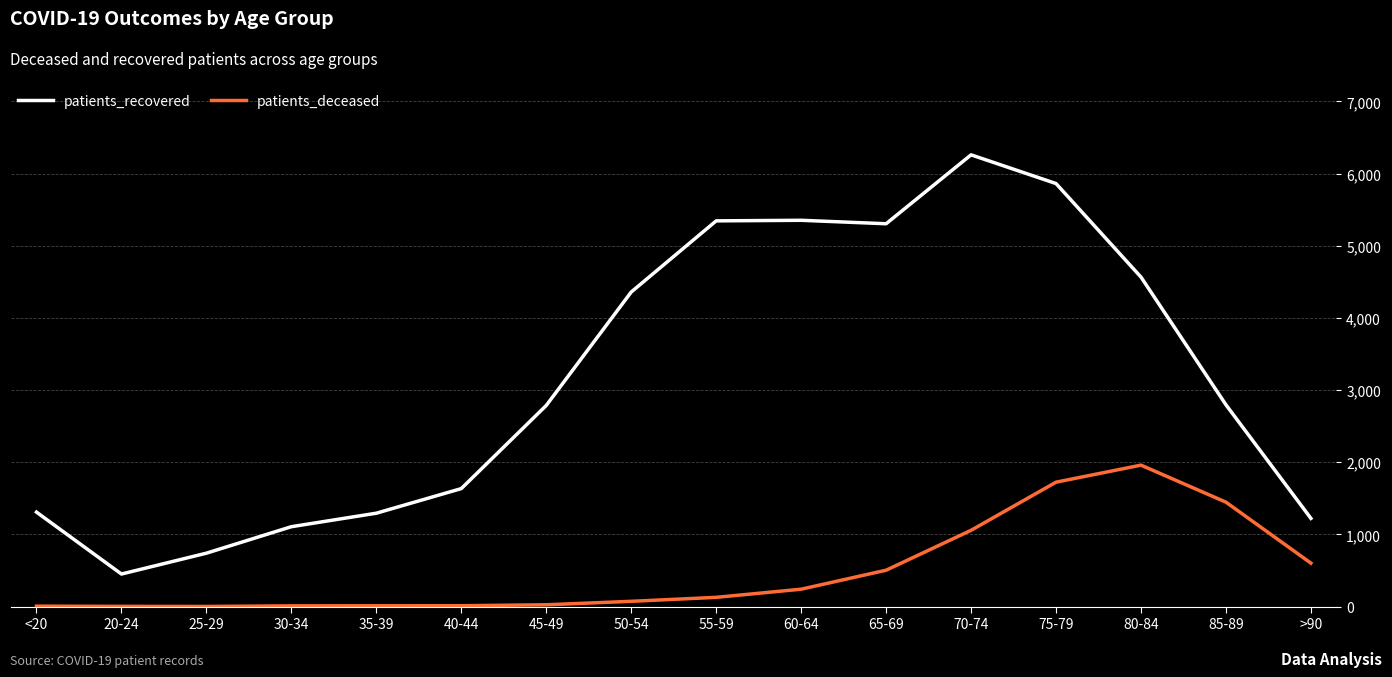

How many series are shown in this chart?

2